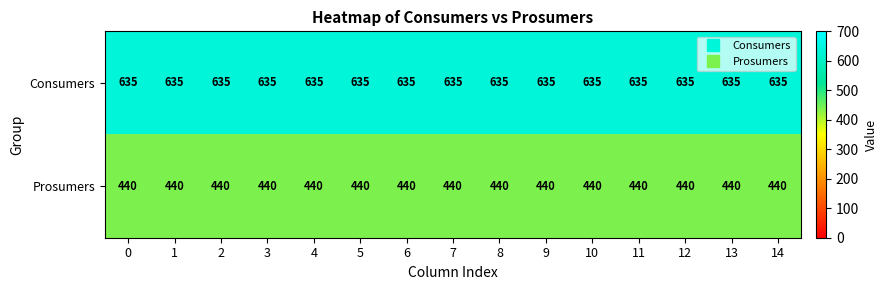

What is the sum of the Consumers values at 7 and 9?

1270